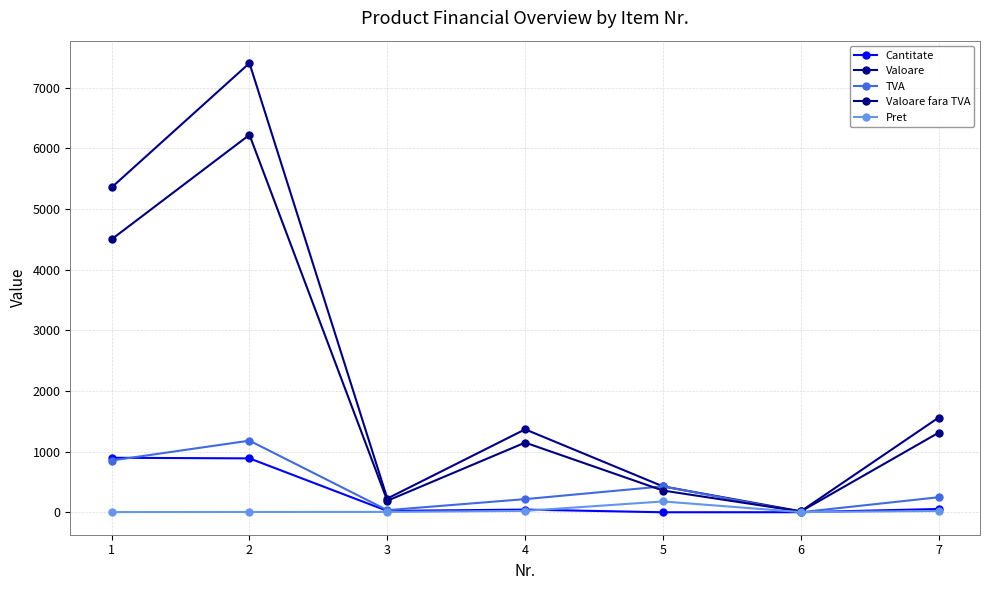

What are all the series names shown in the legend?

Cantitate, Valoare, TVA, Valoare fara TVA, Pret